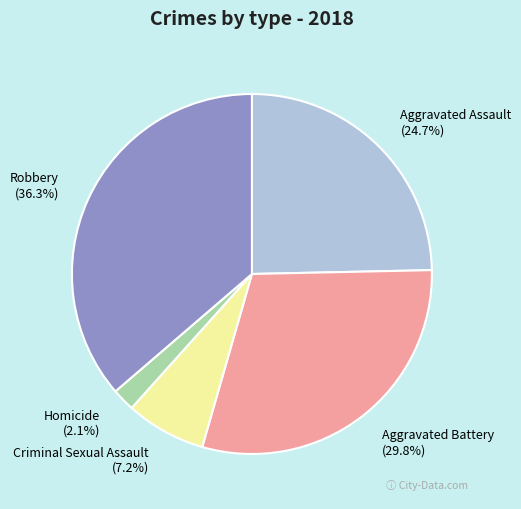

How many slices are in this pie chart?

5